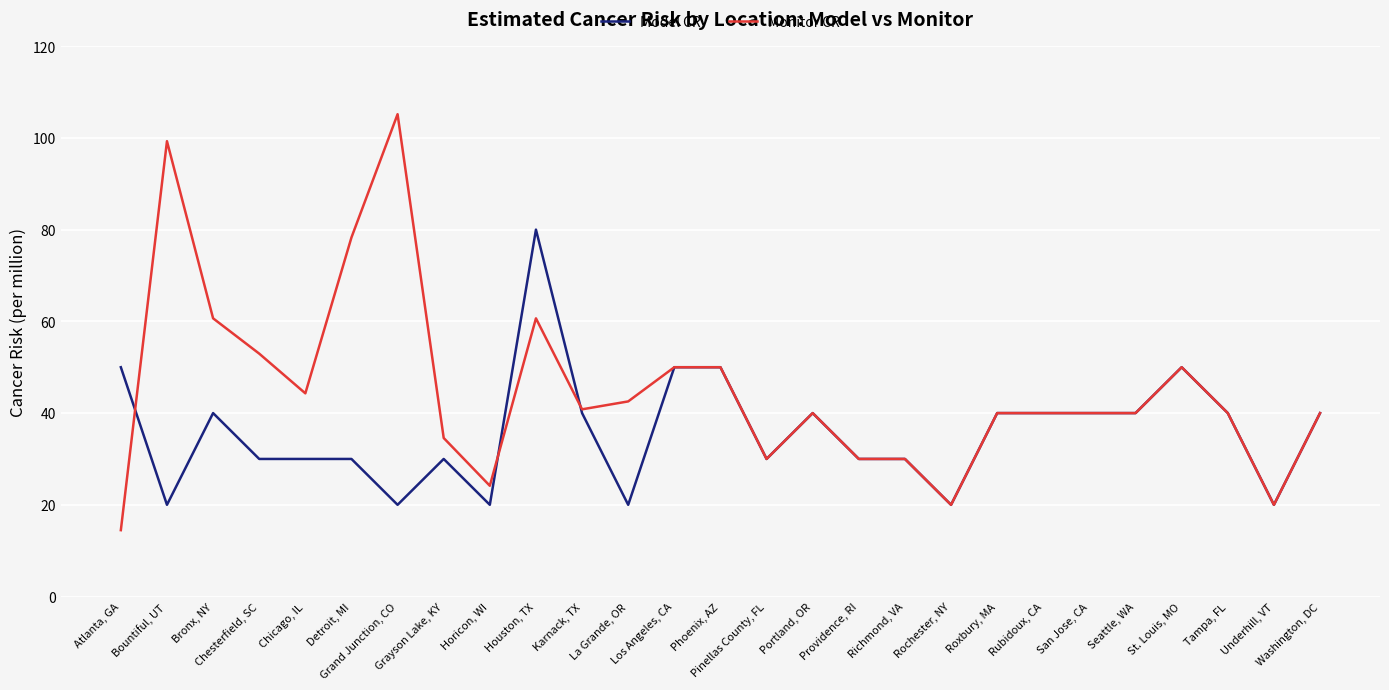

At how many categories does at least one series exceed 14?

27